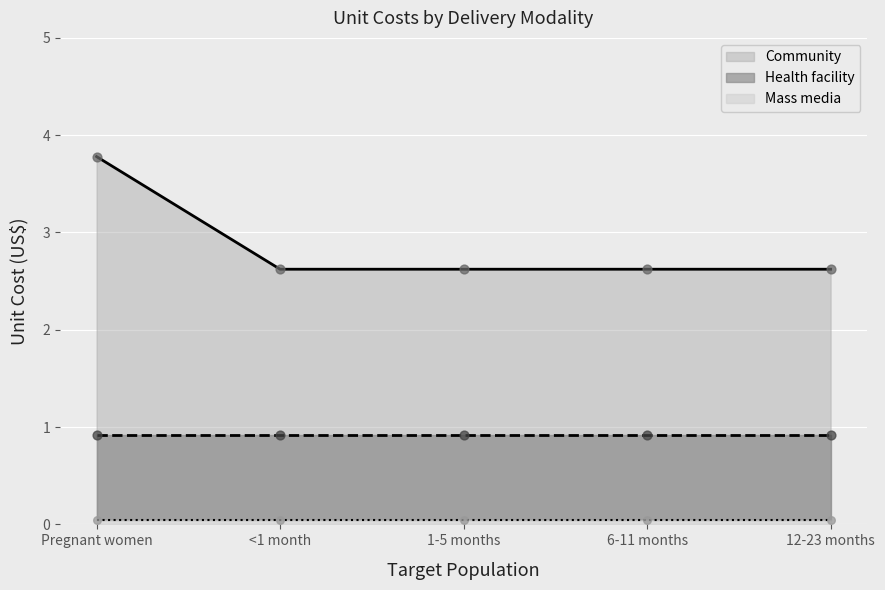

Which series reaches the minimum Y coordinate?

Mass media